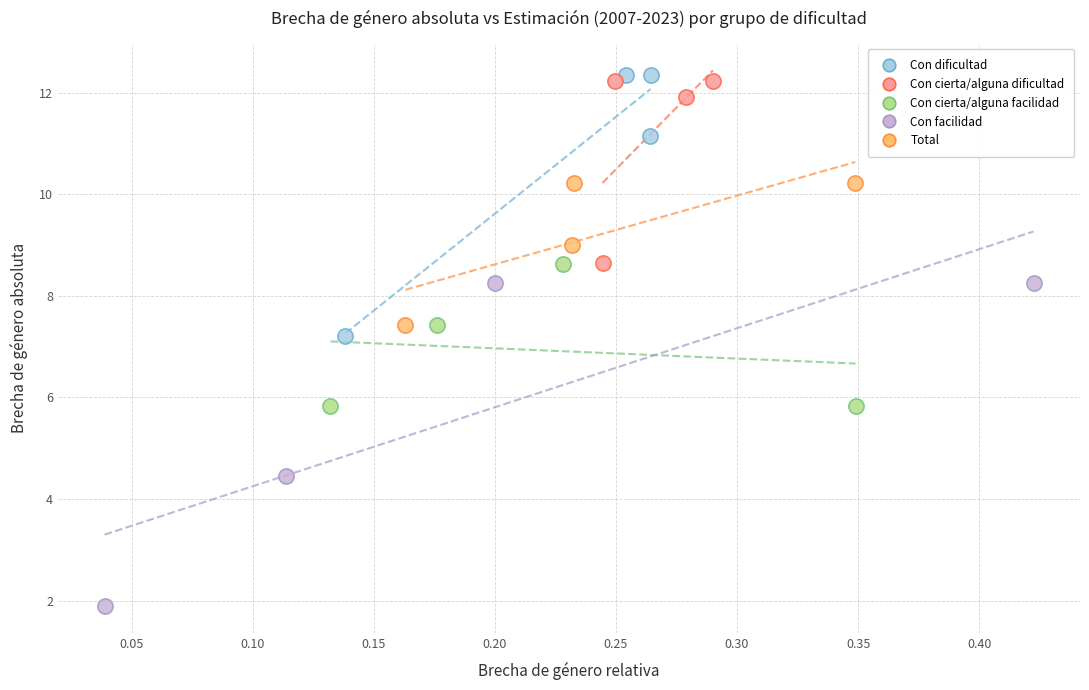

What are all the series names shown in the legend?

Con dificultad, Con cierta/alguna dificultad, Con cierta/alguna facilidad, Con facilidad, Total